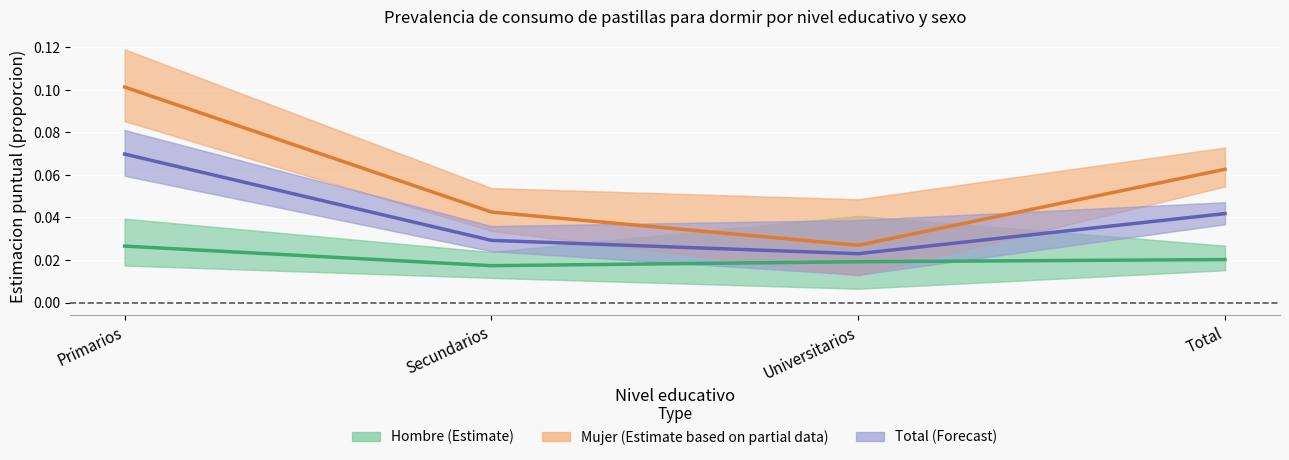

At which label is Hombre (Estimate) closest to 0?

Secundarios